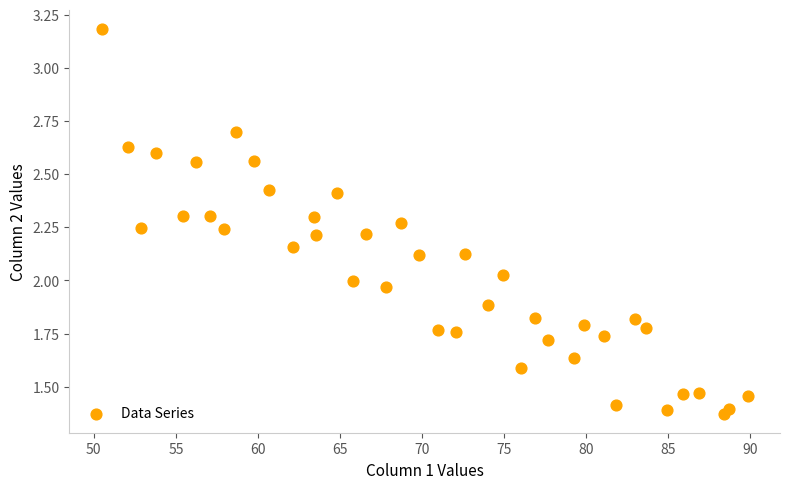

What is the range of X values (max minus min)?

39.4